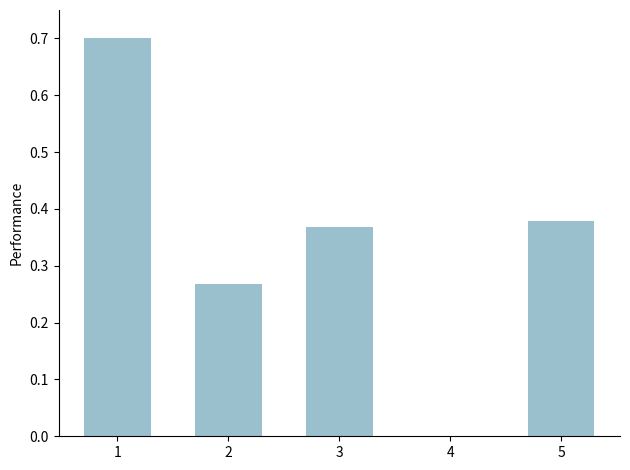

What is the maximum value shown in the chart?

0.7